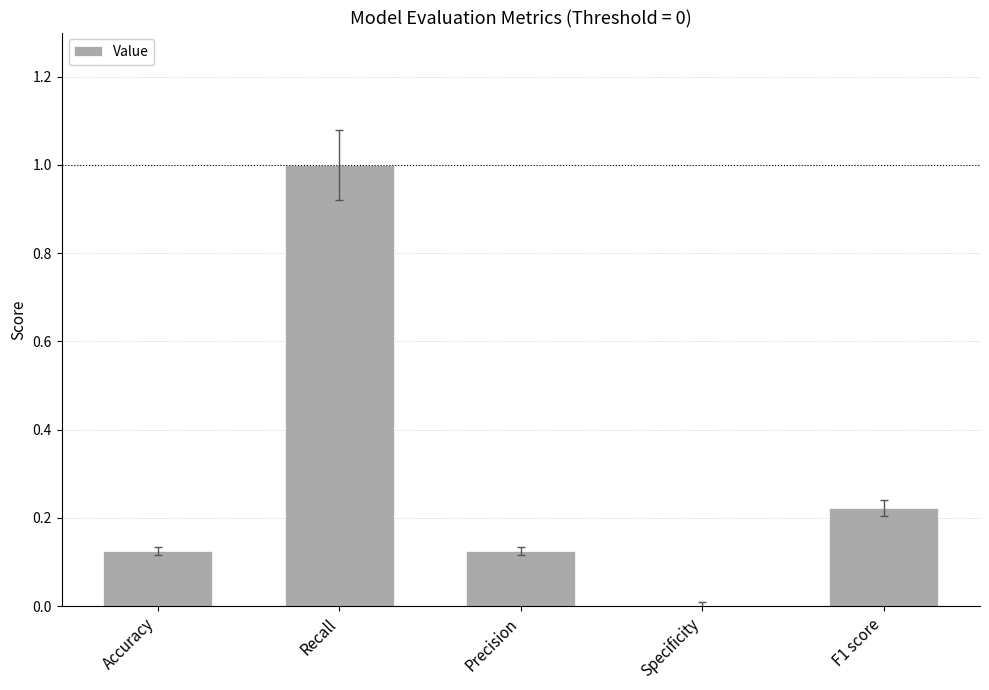

What is the change in value from Recall to F1 score?

-0.8